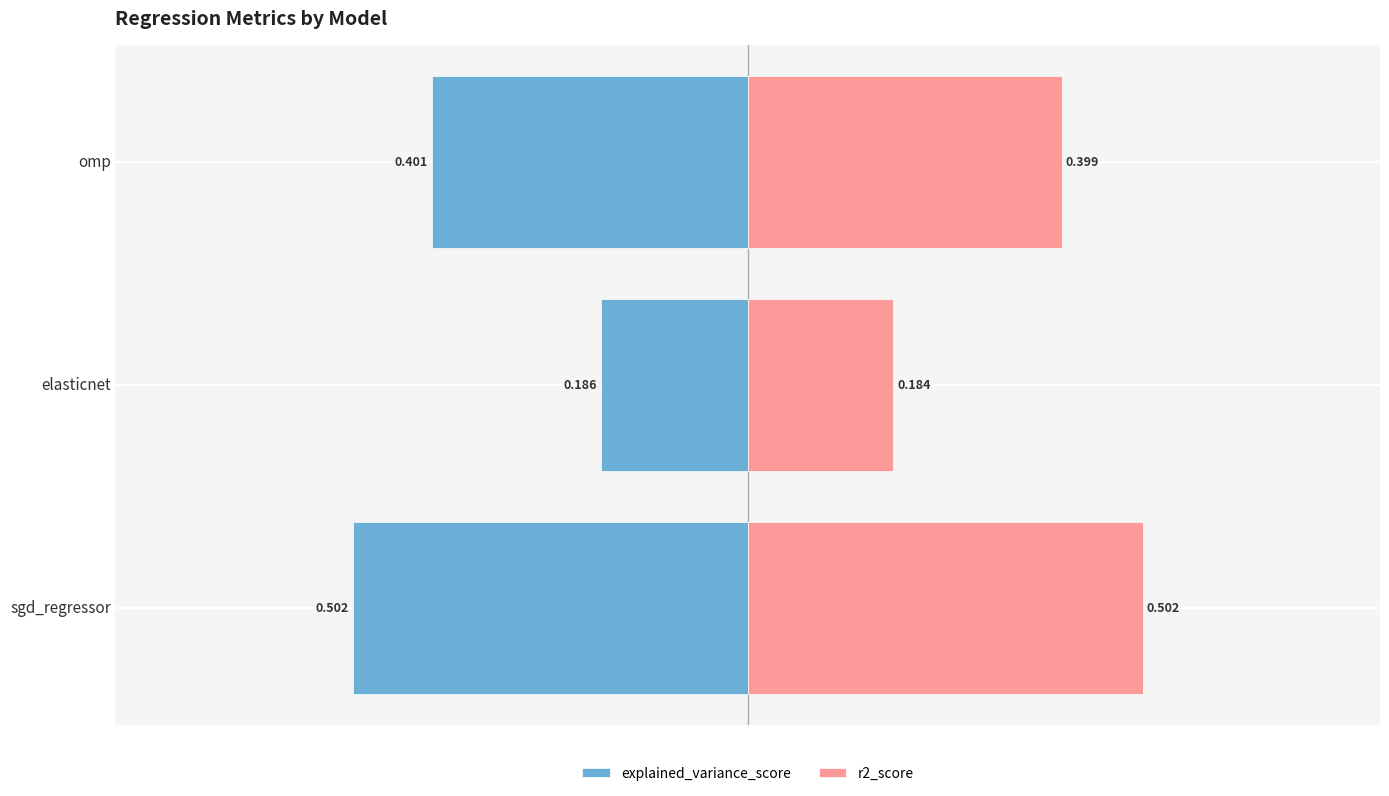

At omp, list the series in order from largest to smallest.

r2_score, explained_variance_score